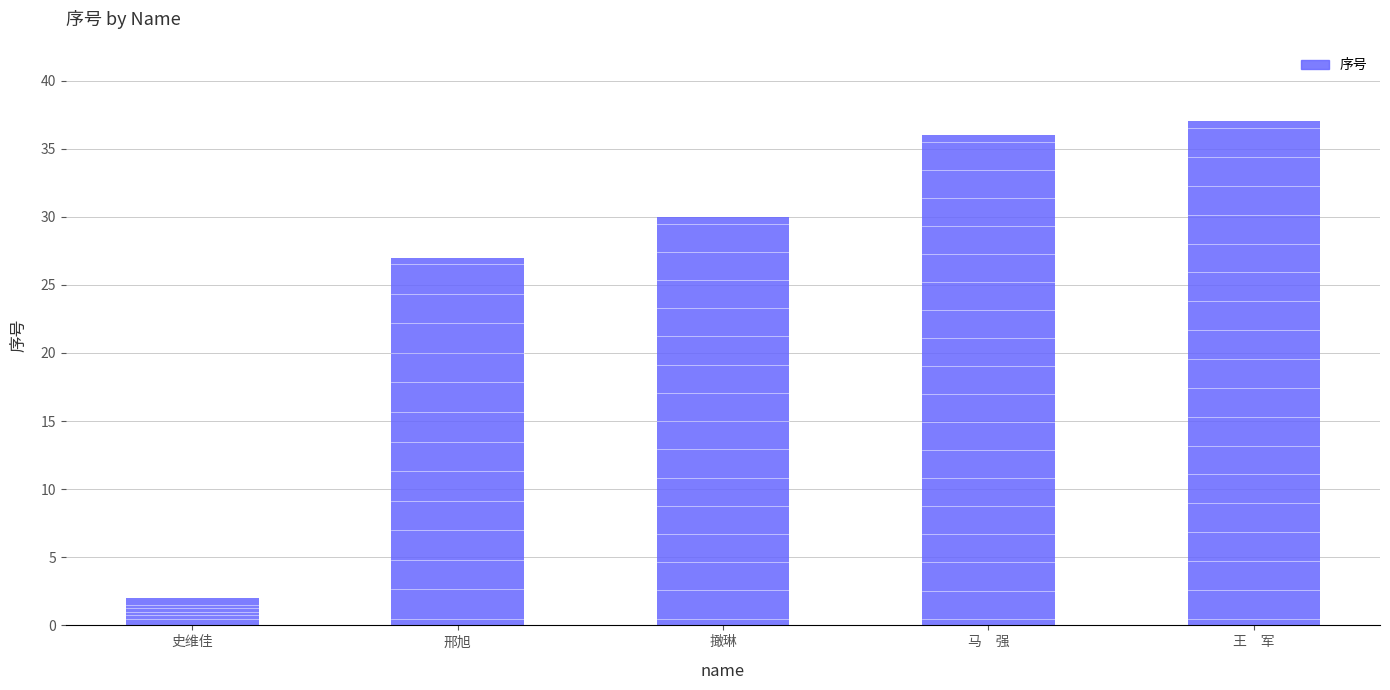

The chart shows a value of 36 at 马　强. True or false?

True